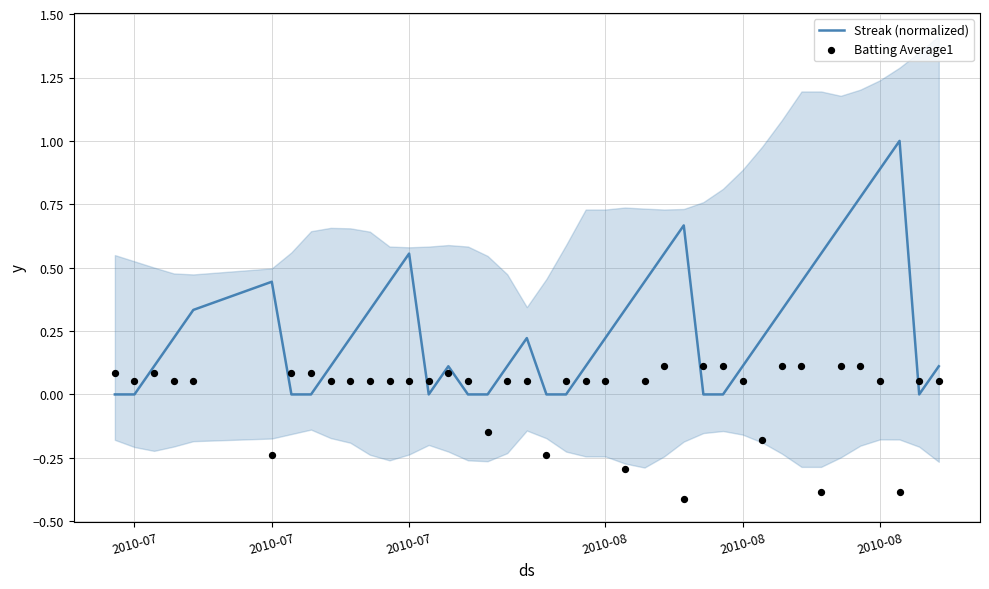

At how many categories does at least one series exceed 0?

38